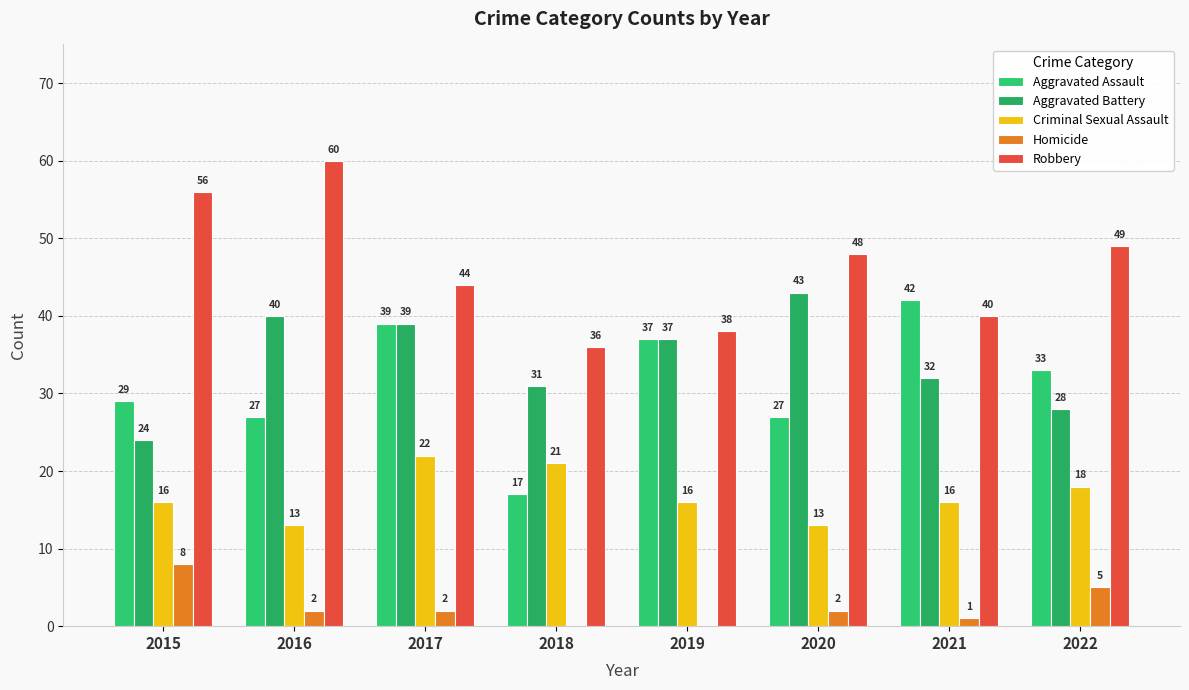

The Aggravated Assault series shows 39 at 2017. True or false?

True